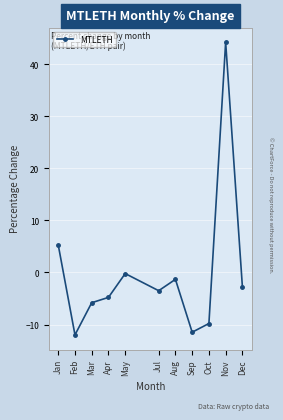

How many interior local peaks (higher than both neighbors) does the data have?

3